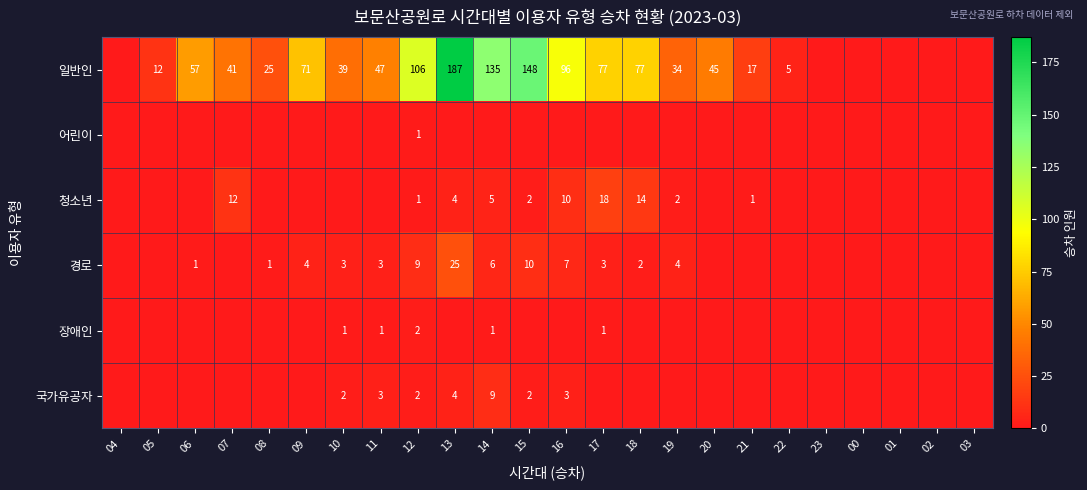

The 일반인 series shows 5 at 22. True or false?

True